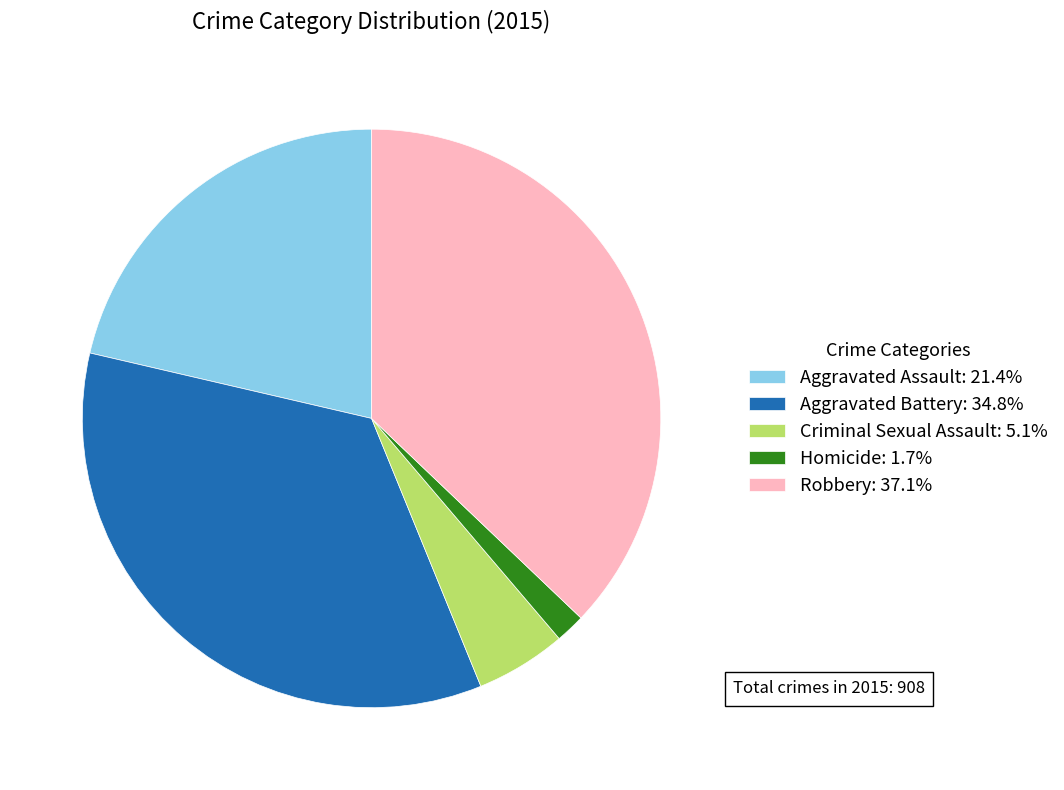

Does any single category account for the majority?

No